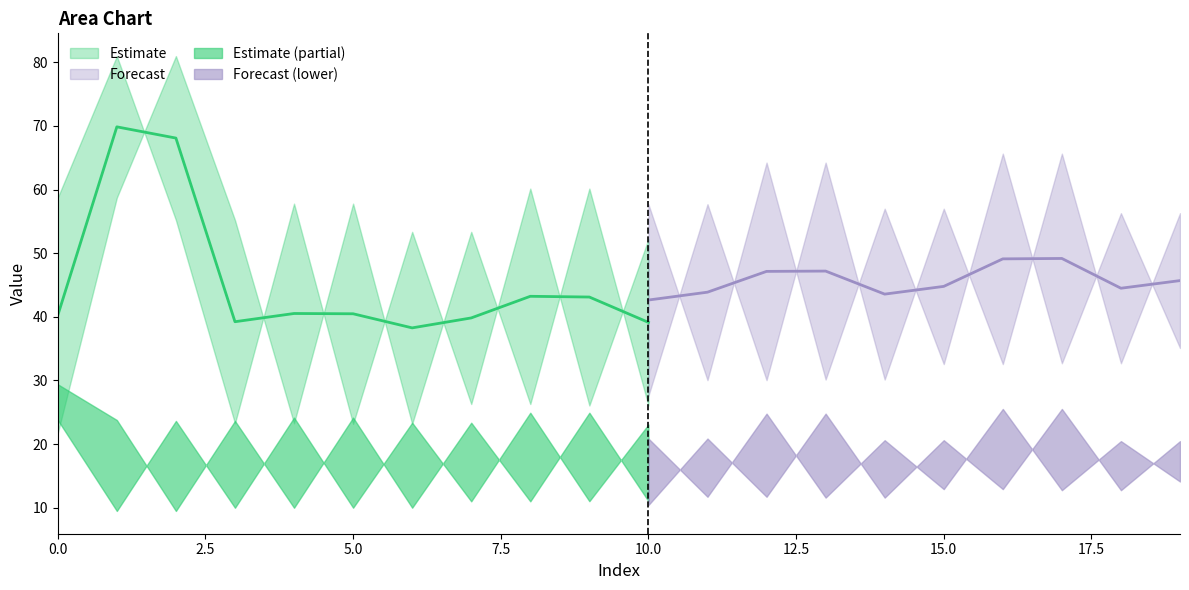

Is this an area chart (filled region under the line)?

No